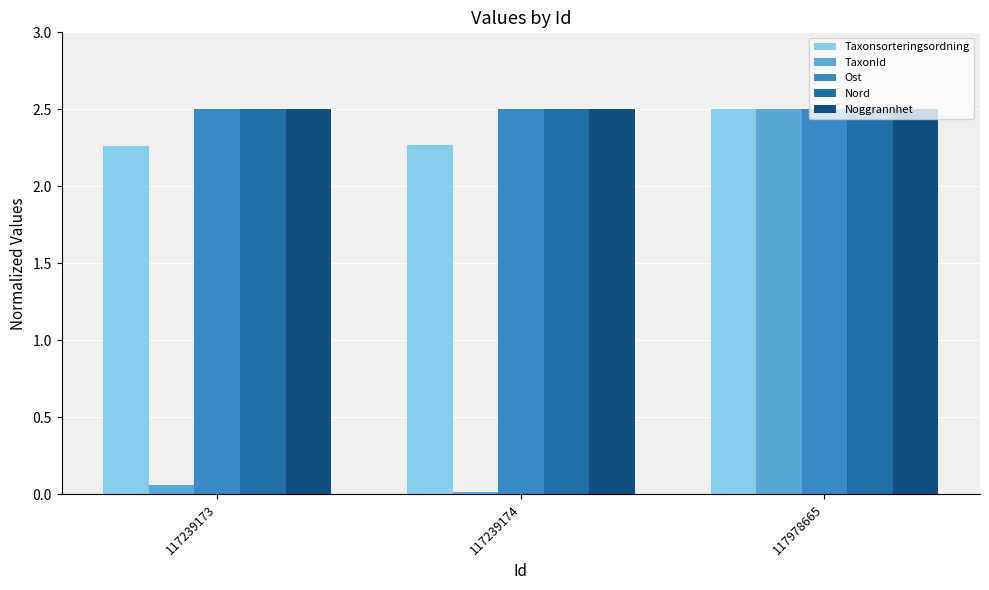

Does the chart contain stacked bars?

No